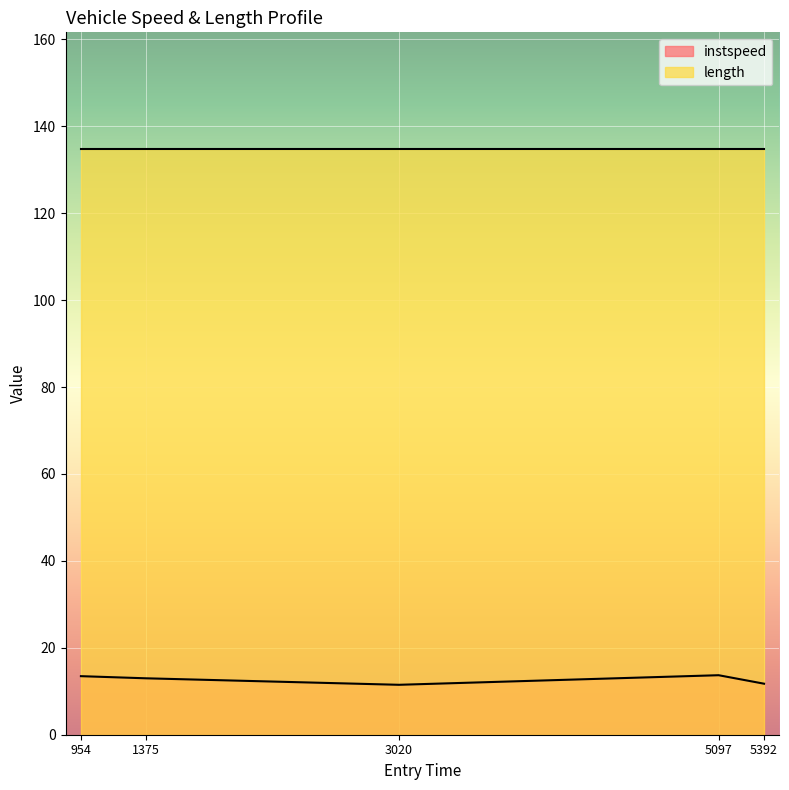

What is the difference between the second highest and second lowest values?

1.7